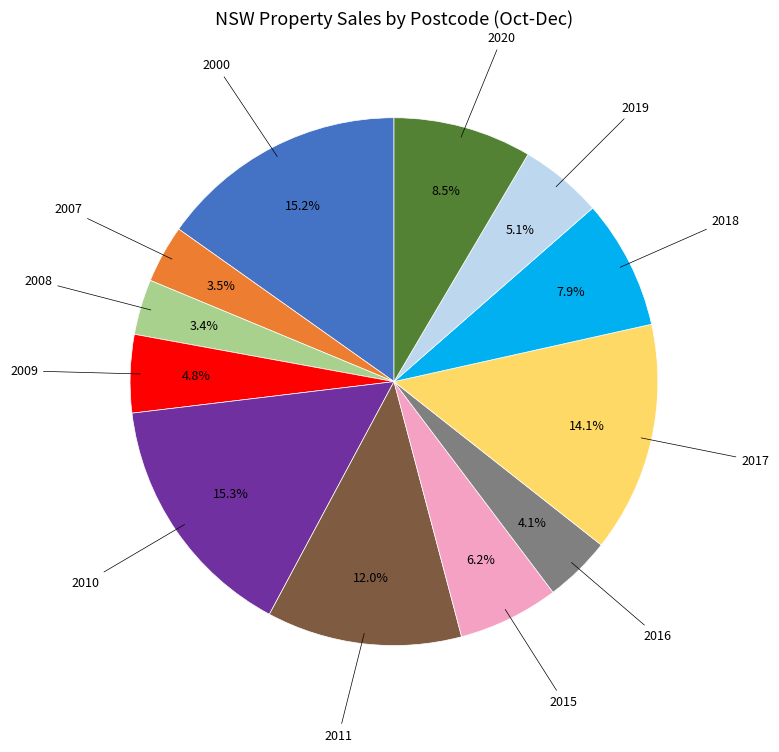

Approximately how many times larger is the value at 2015 compared to 2011?

0.5